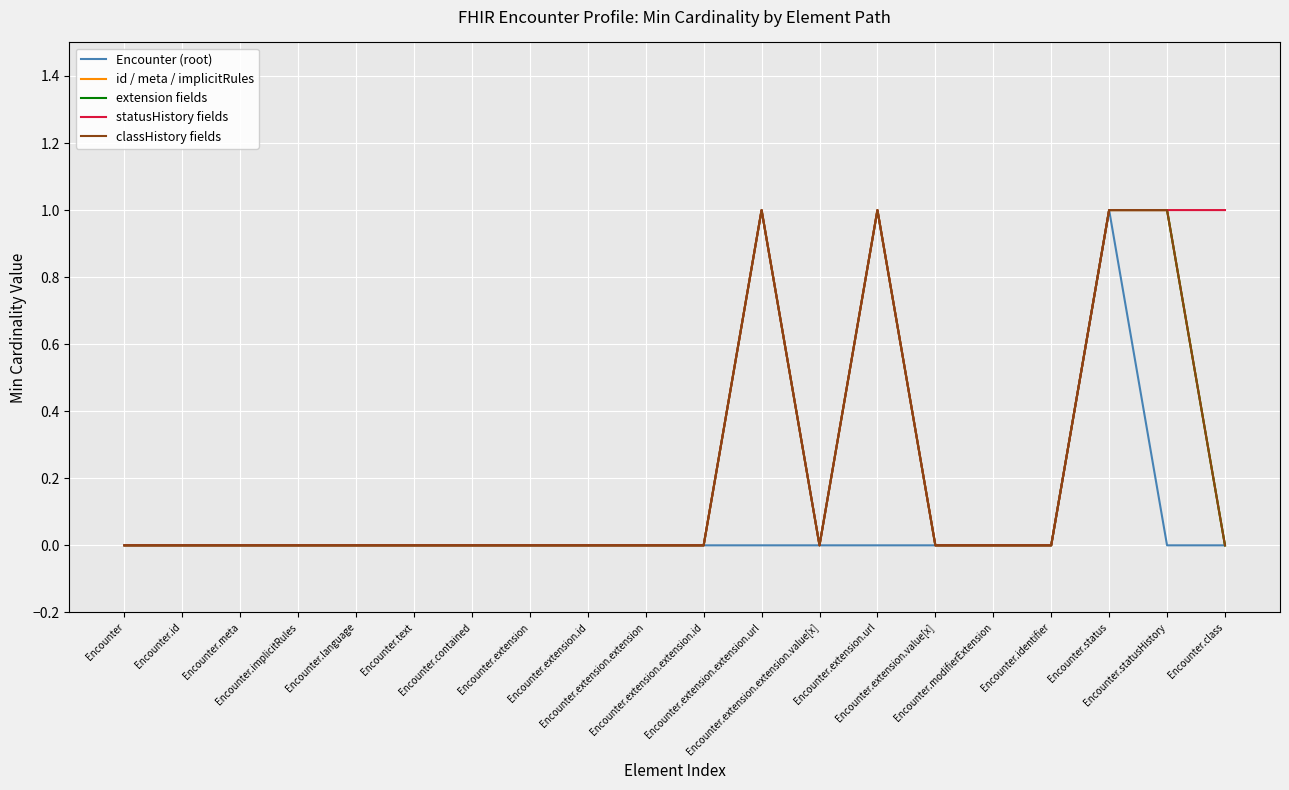

Which series has the widest spread of values?

Encounter (root)